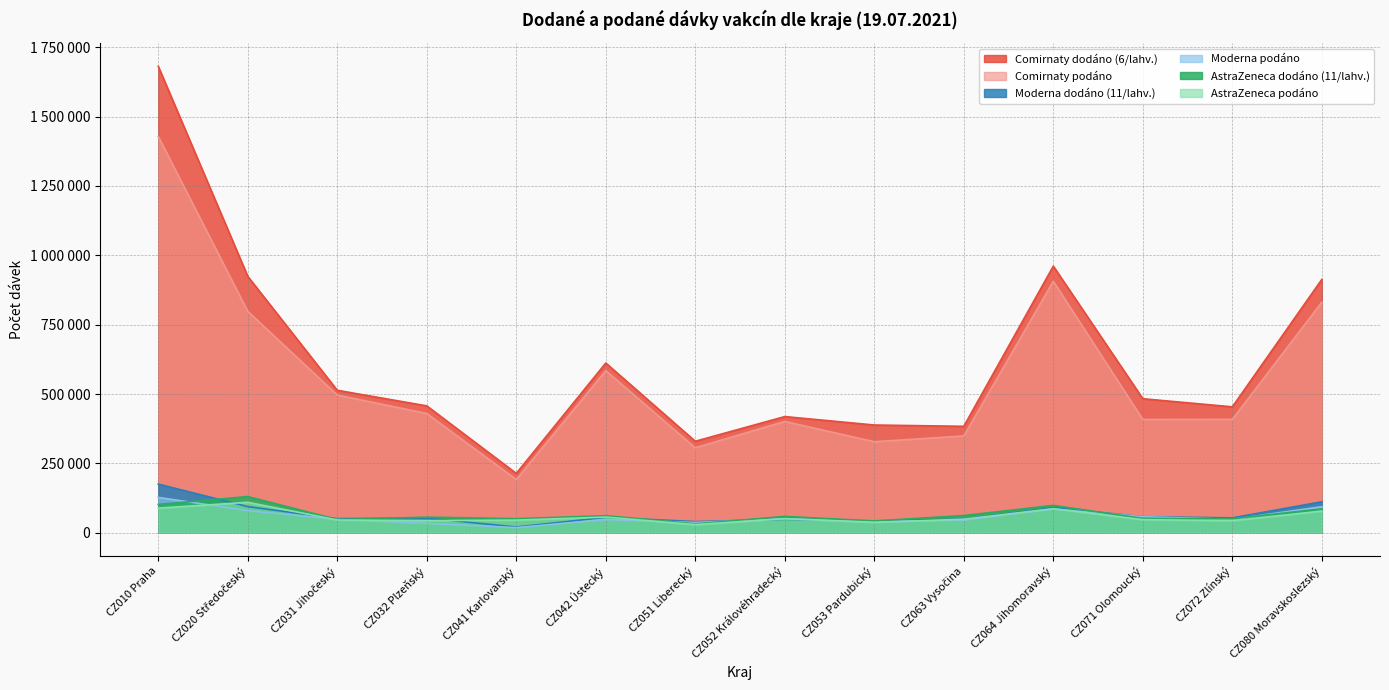

True or false: AstraZeneca podáno and AstraZeneca dodáno (11/lahv.) cross at least once.

False